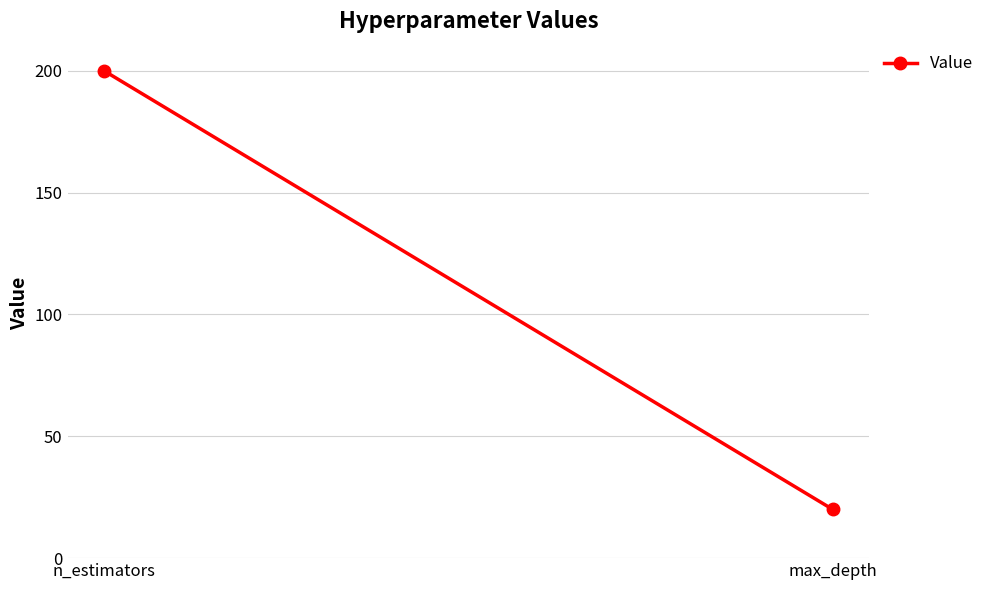

The chart shows a value of 9 at max_depth. True or false?

False